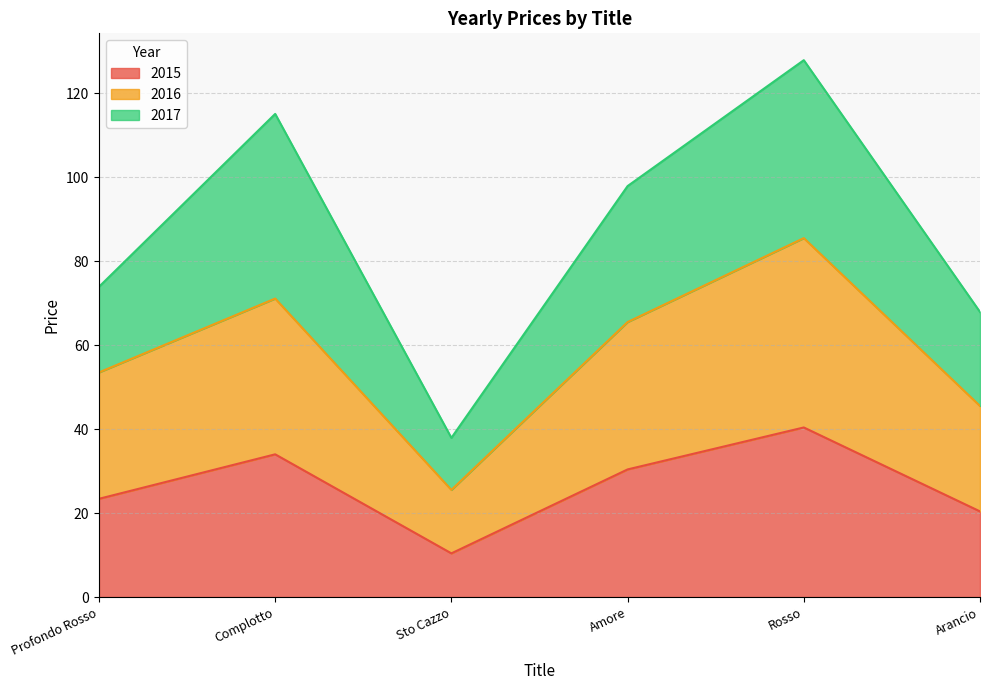

What is the difference between the maximum and minimum values in the 2016 series?

60.0